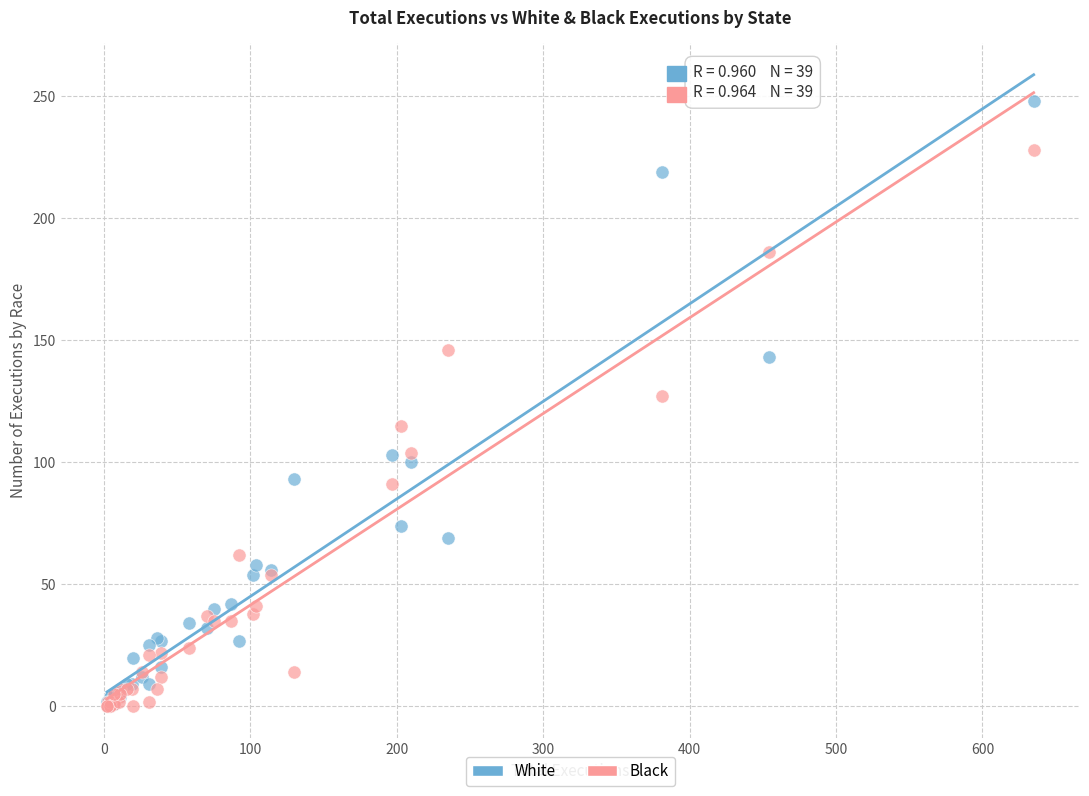

What are all the series names shown in the legend?

White, Black